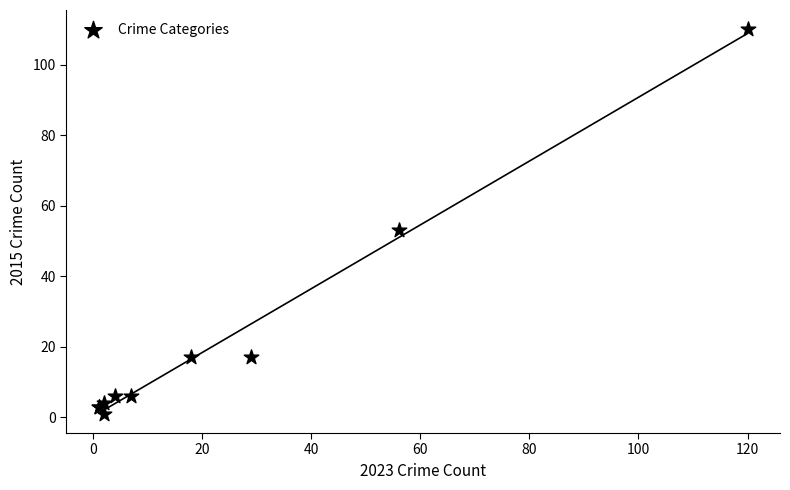

What Y value in the scatter plot is closest to 55?

53